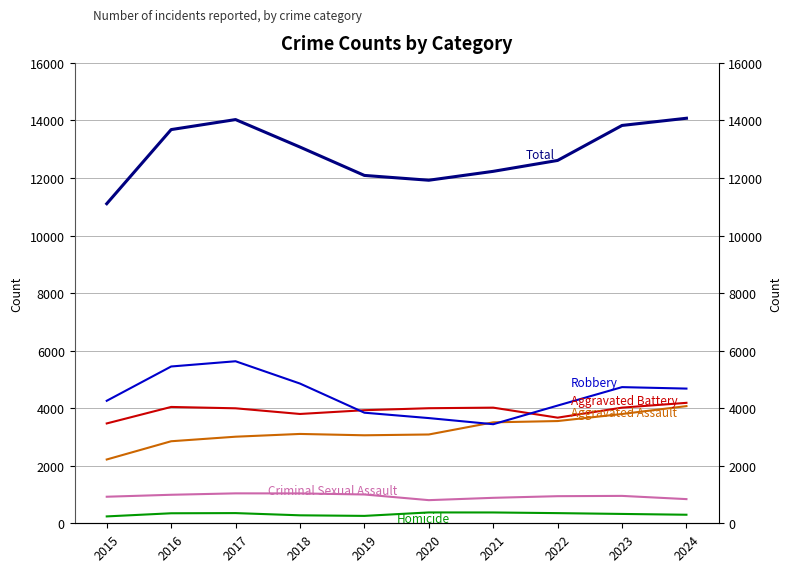

How many data points in Aggravated Battery are above 3999?

4